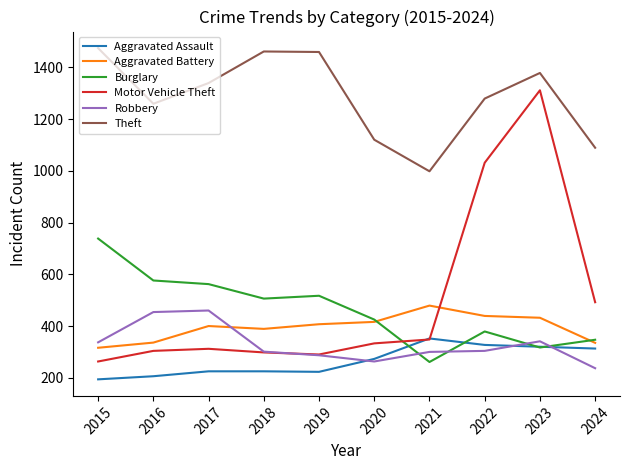

True or false: Burglary has a value of 220 at 2022.

False